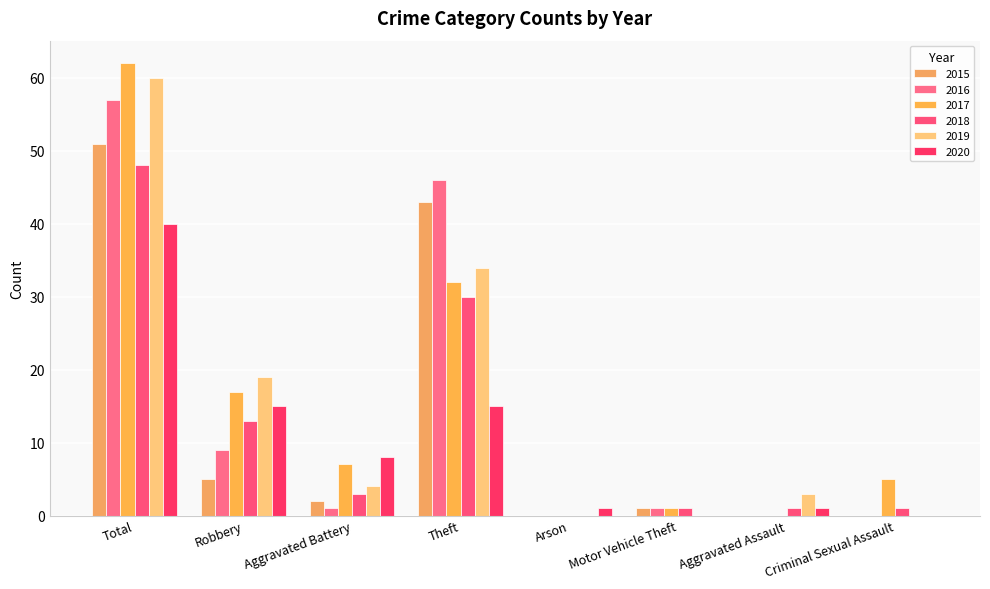

What is the maximum value for 2020?

40